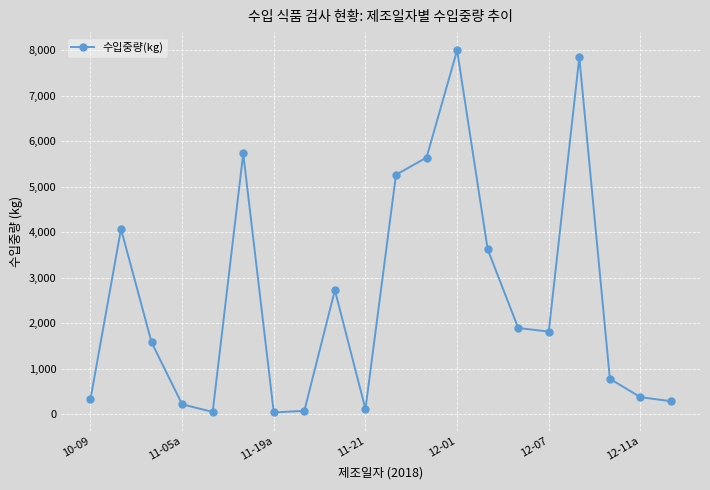

How many interior local peaks (higher than both neighbors) does the data have?

5